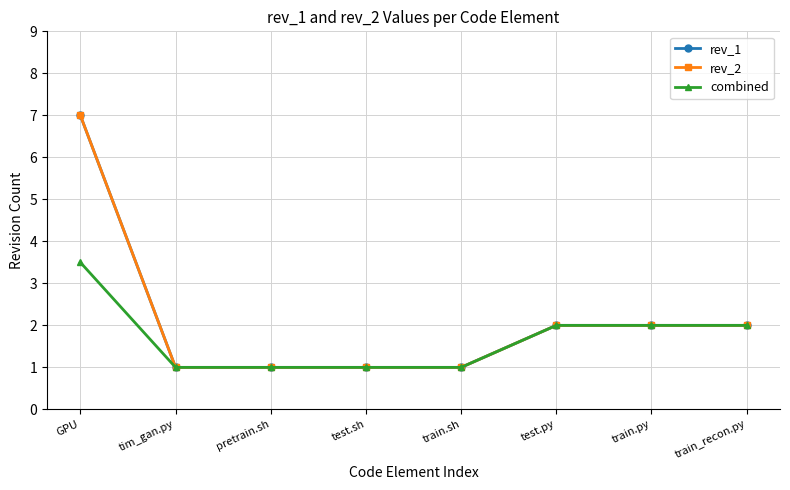

Reading left to right, list all the values displayed in this chart.

rev_1: GPU=7.0	tim_gan.py=1.0	pretrain.sh=1.0	test.sh=1.0	train.sh=1.0	test.py=2.0	train.py=2.0	train_recon.py=2.0
rev_2: GPU=7.0	tim_gan.py=1.0	pretrain.sh=1.0	test.sh=1.0	train.sh=1.0	test.py=2.0	train.py=2.0	train_recon.py=2.0
combined: GPU=3.5	tim_gan.py=1.0	pretrain.sh=1.0	test.sh=1.0	train.sh=1.0	test.py=2.0	train.py=2.0	train_recon.py=2.0